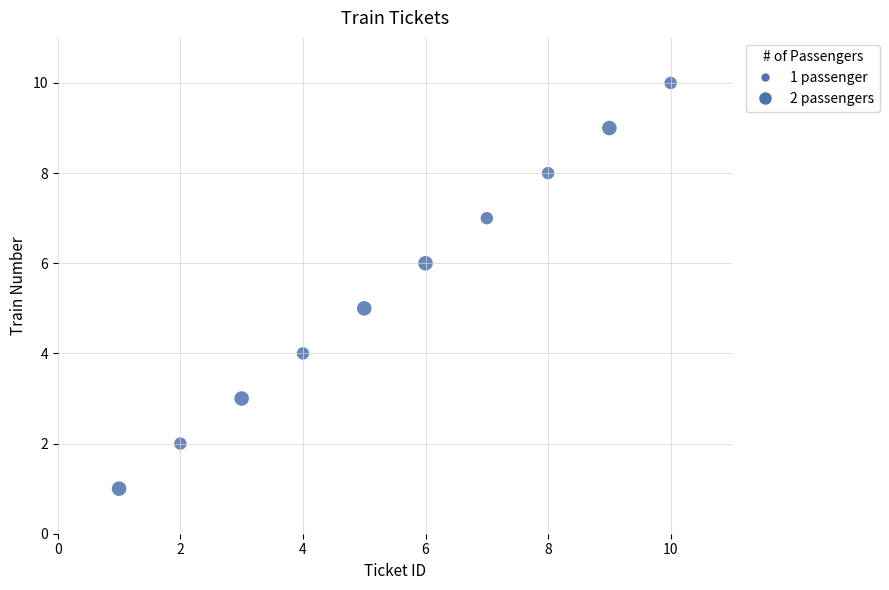

What is the average X value?

6